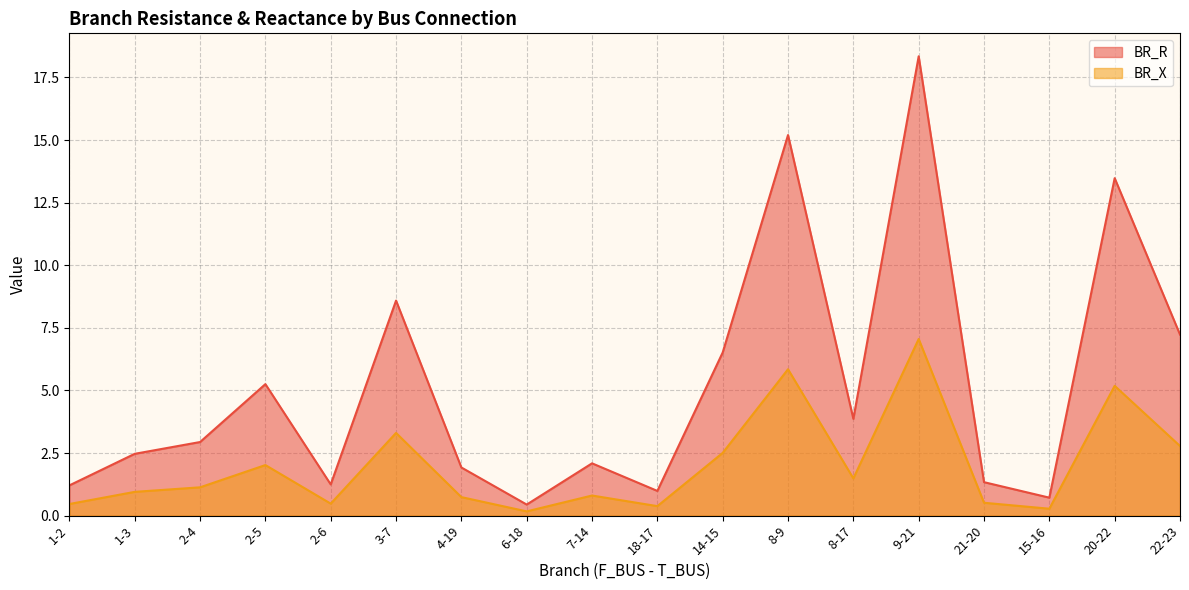

At which category is the sum across all series the highest?

9-21